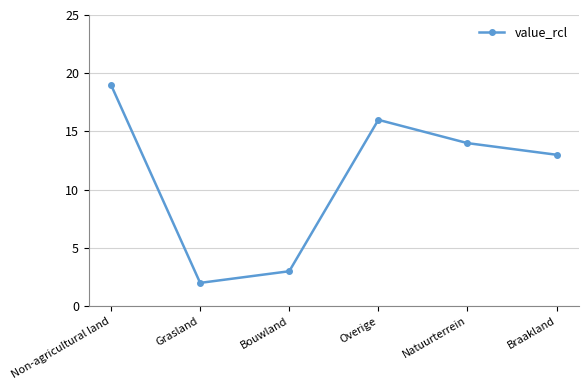

Reading left to right, list all the values displayed in this chart.

Non-agricultural land=19	Grasland=2	Bouwland=3	Overige=16	Natuurterrein=14	Braakland=13